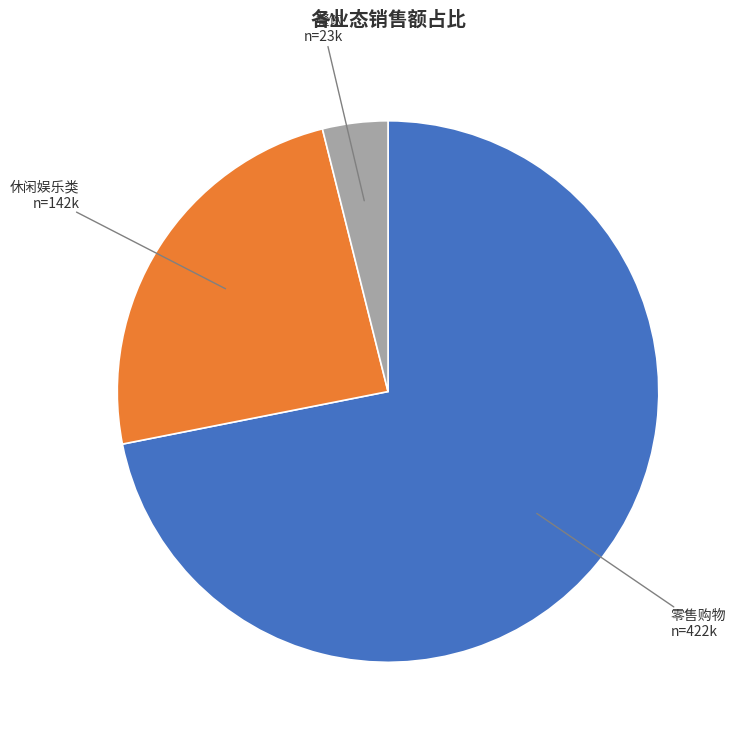

How many segments does this pie chart have?

3